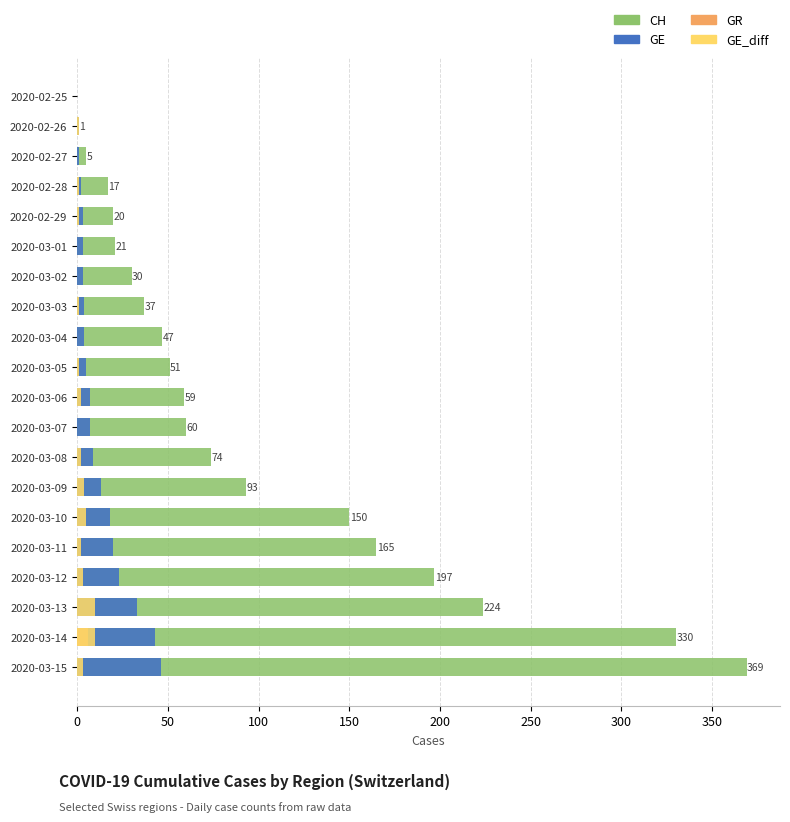

Reading left to right, transcribe all the data shown in this chart.

CH: 369	330	224	197	165	150	93	74	60	59	51	47	37	30	21	20	17	5	1	0
GE: 46	43	33	23	20	18	13	9	7	7	5	4	4	3	3	3	2	1	1	0
GR: 0	6	0	0	0	0	0	0	0	0	0	0	0	0	0	0	0	0	0	0
GE_diff: 3	10	10	3	2	5	4	2	0	2	1	0	1	0	0	1	1	0	1	0